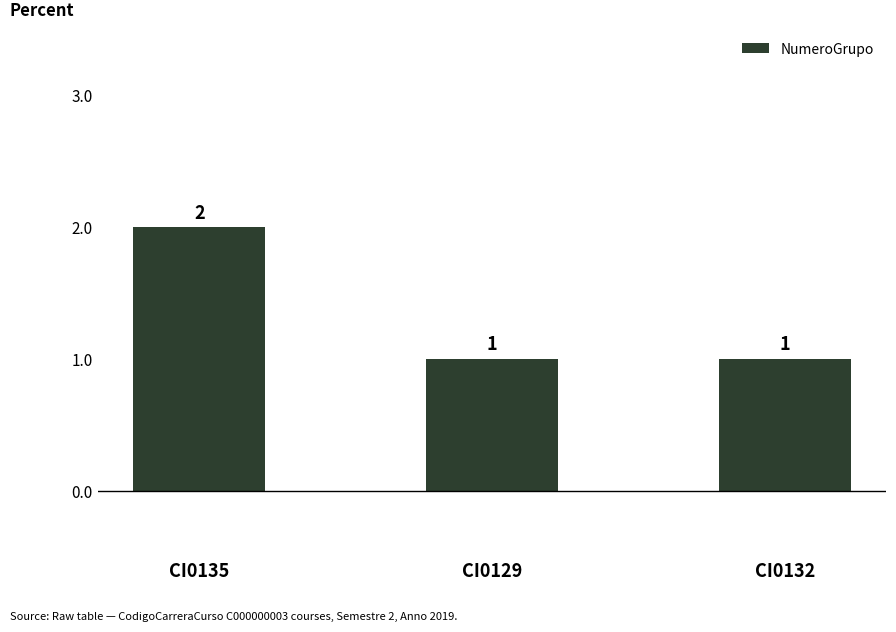

How many bars are there in total?

3